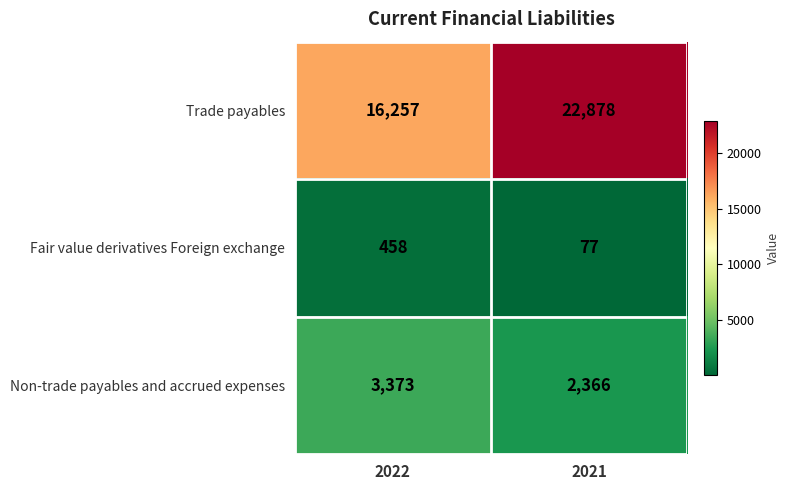

List the labels in order of Fair value derivatives Foreign exchange value, smallest first.

2021, 2022